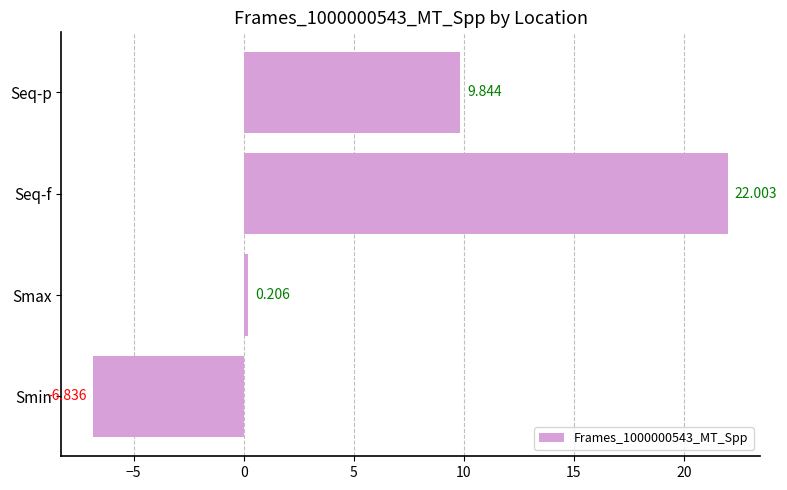

Which has a higher value, Smax or Seq-f?

Seq-f